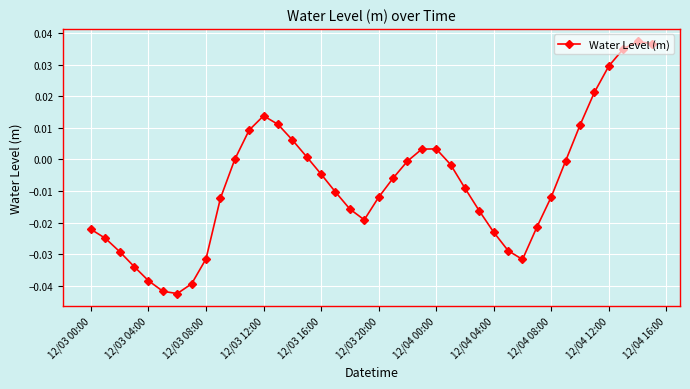

How many interior local valleys (lower than both neighbors) does the data have?

3